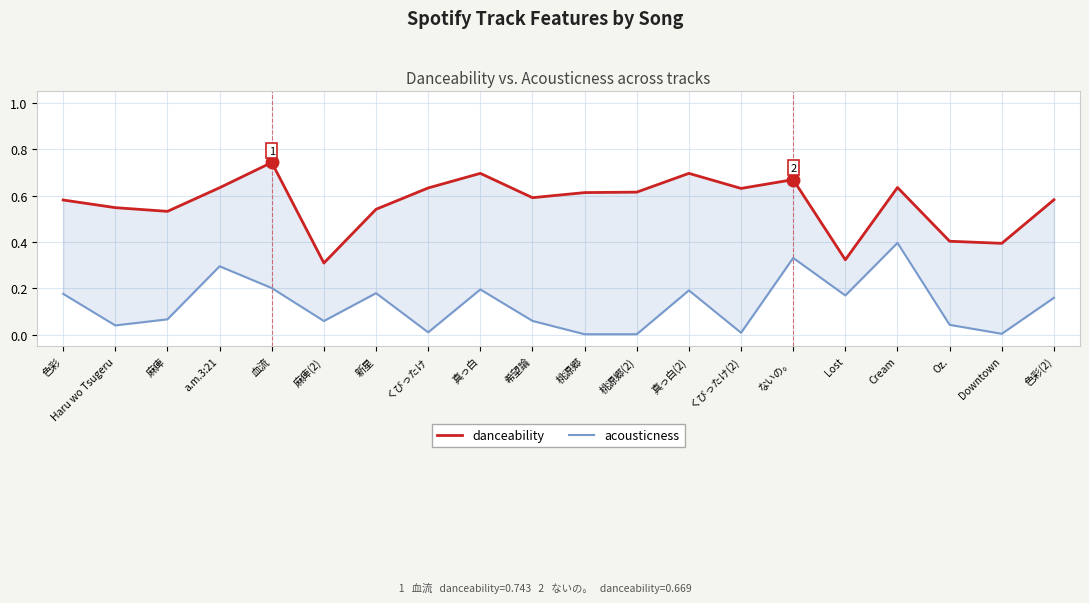

At which category does the chart reach its minimum across all series?

桃源郷